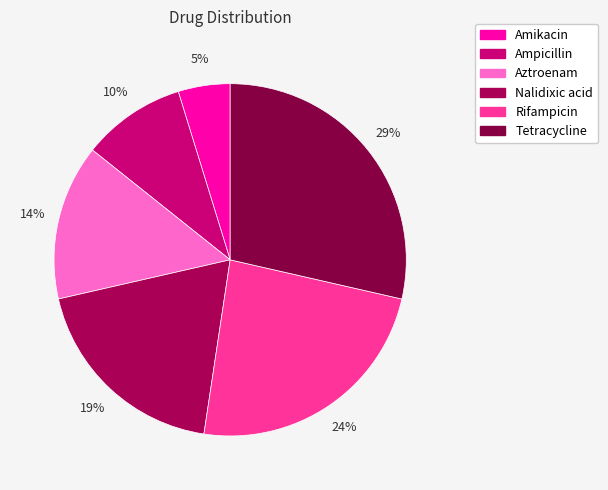

Is it true that Amikacin is 5% of the pie?

True